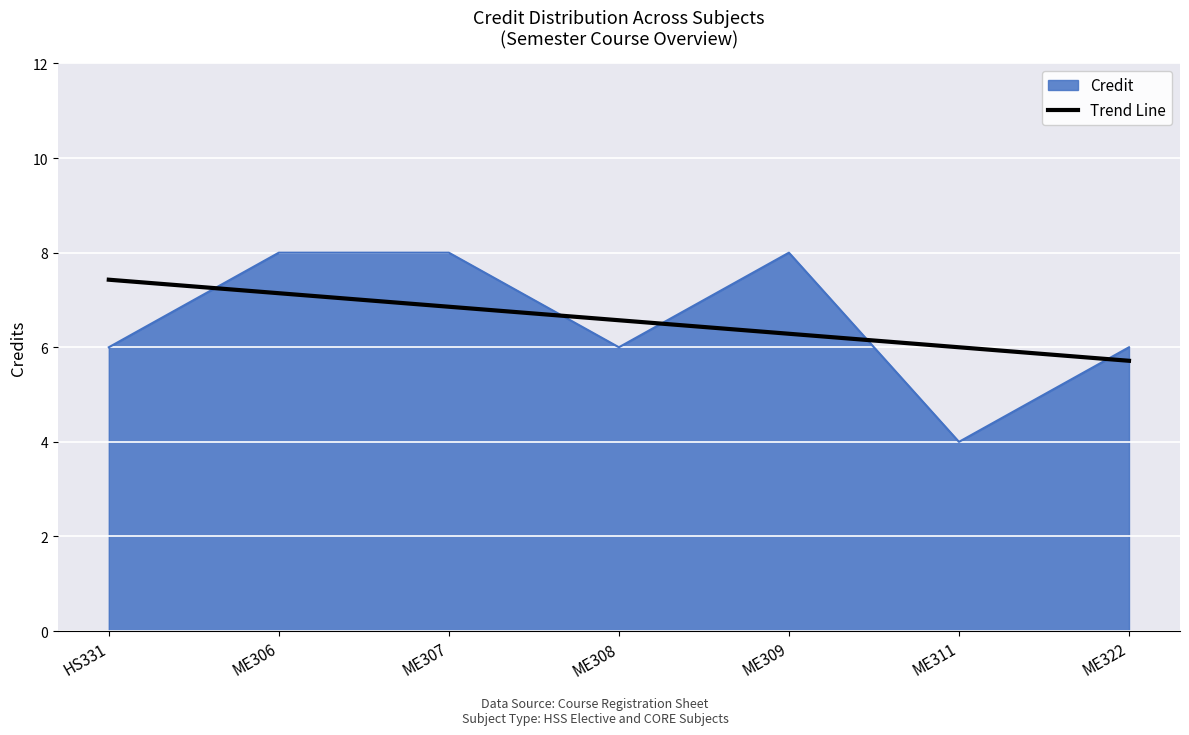

What is the smallest value displayed?

4.0